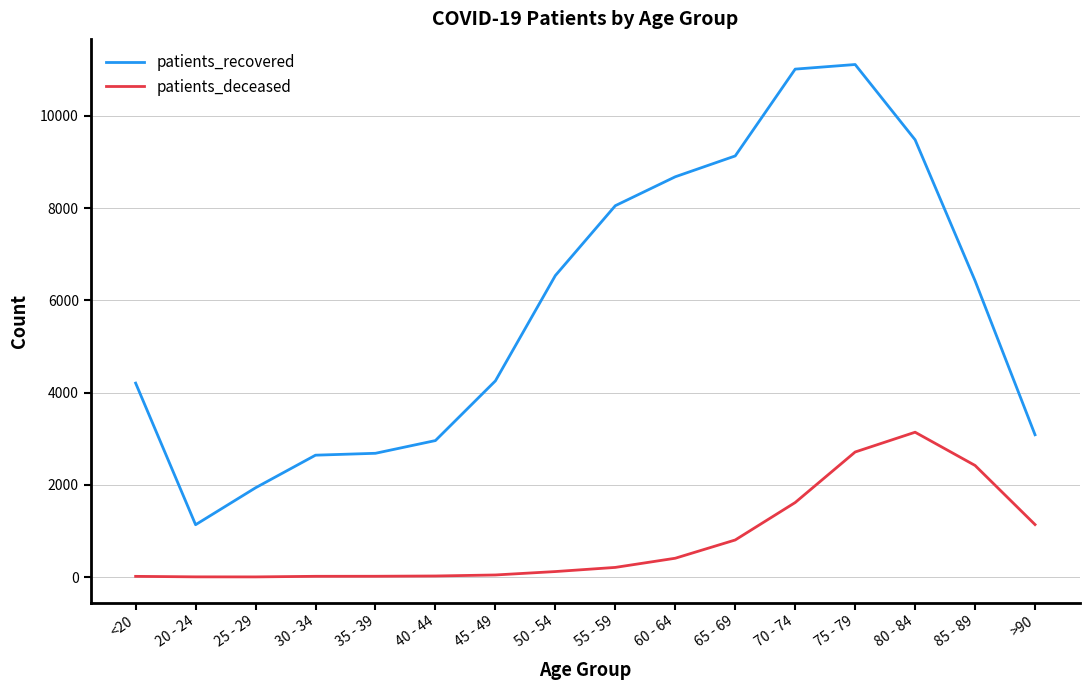

True or false: patients_deceased and patients_recovered intersect in this chart.

False